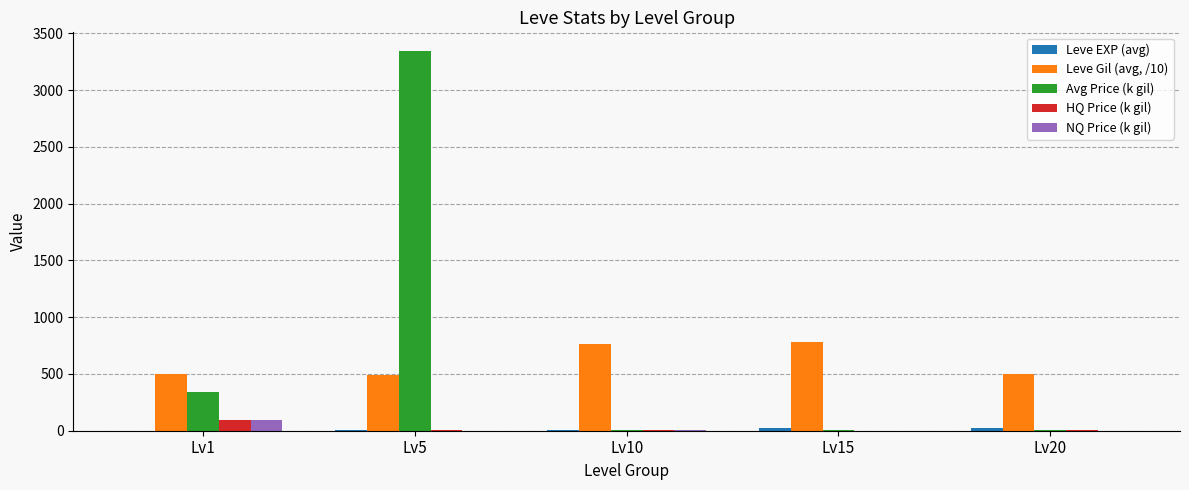

Between Lv5 and Lv15, which series saw the biggest shift?

Avg Price (k gil)